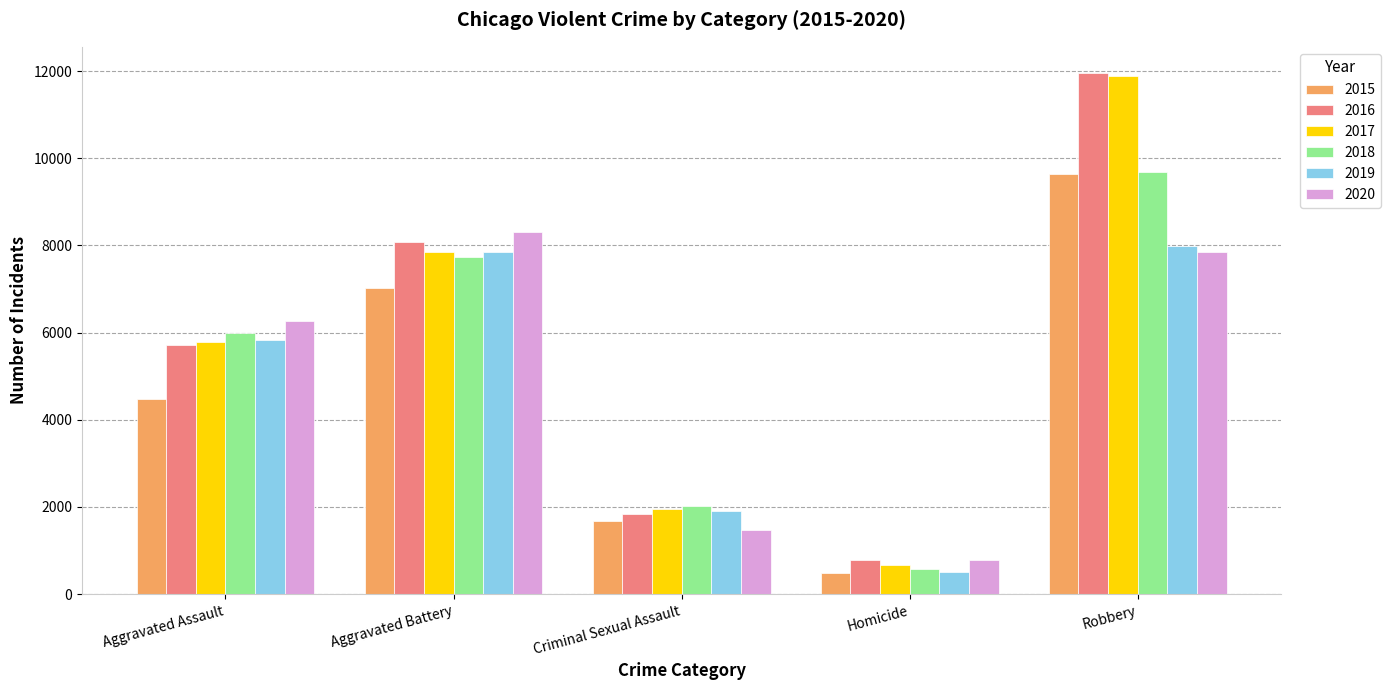

What is the total value across all series at Aggravated Assault?

34090